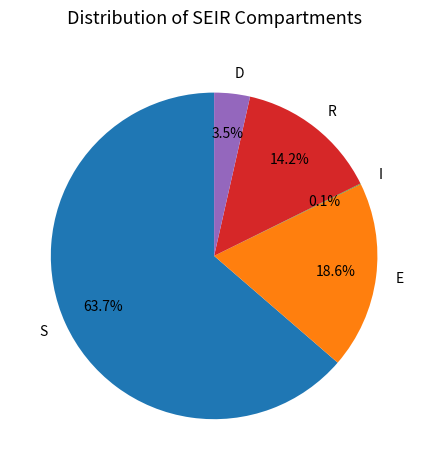

To the nearest percent, what is the difference between the largest and smallest slice percentages?

64%